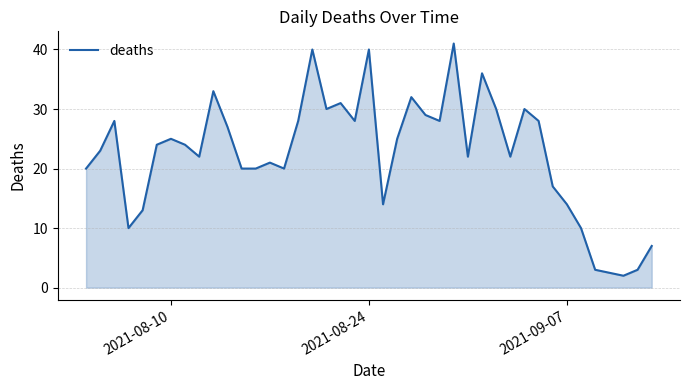

What is the greatest value displayed?

41